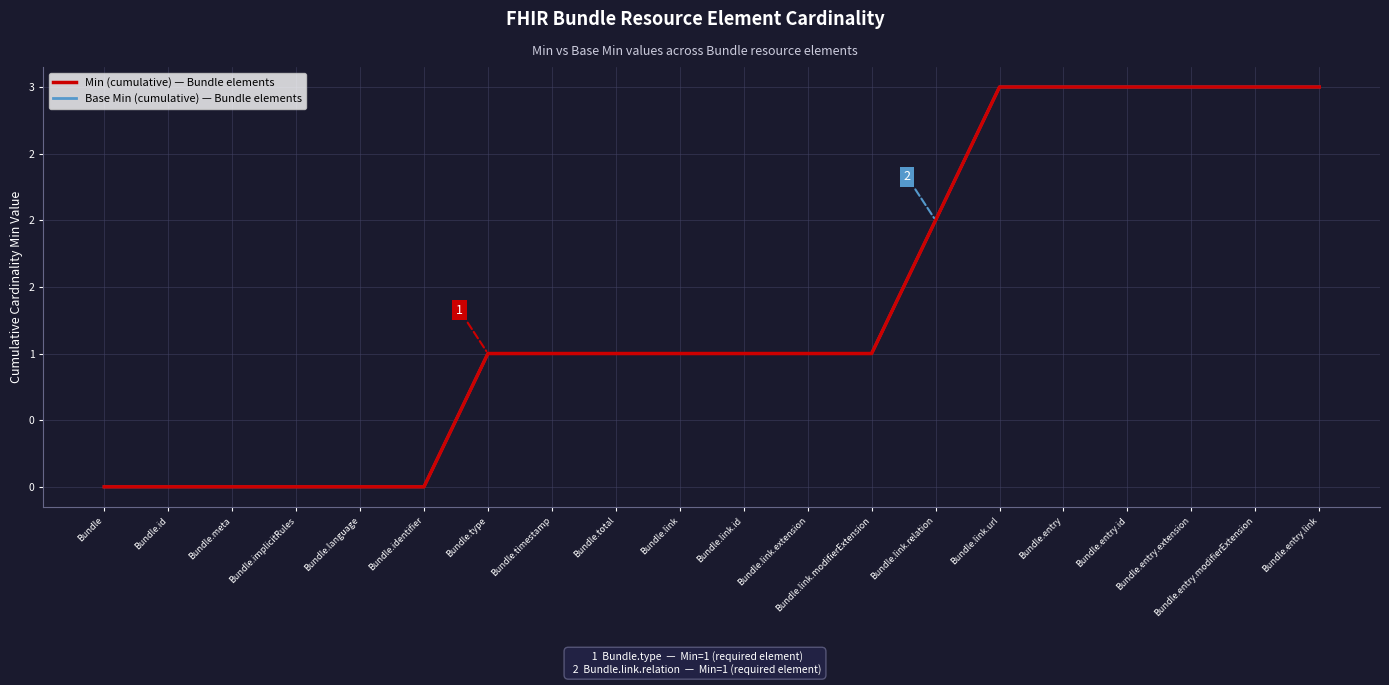

At which label is Base Min (cumulative) — Bundle elements closest to 1?

Bundle.type